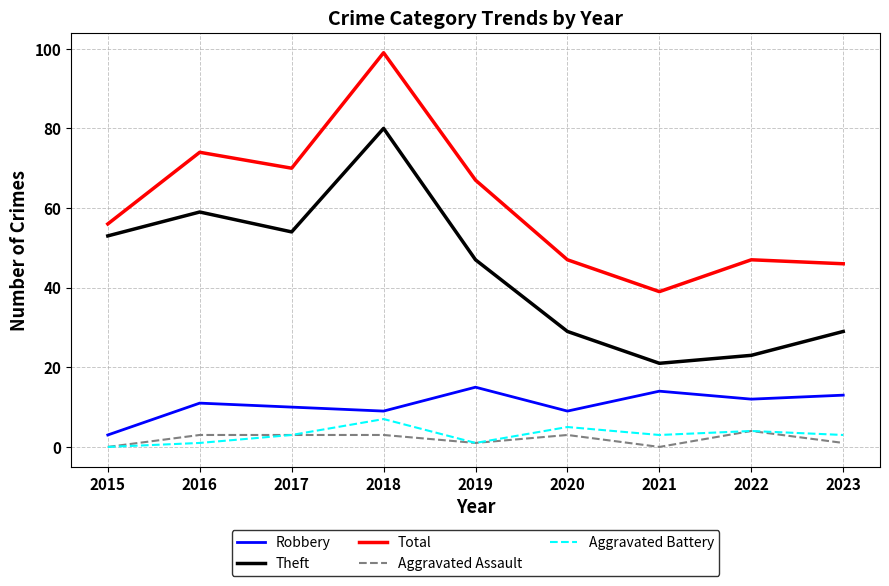

Does the chart have visible grid lines?

Yes